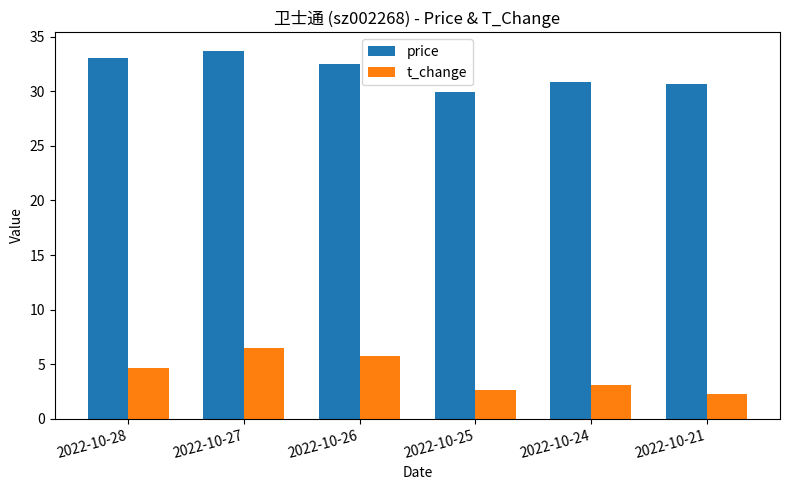

How many bars are there in each group?

2